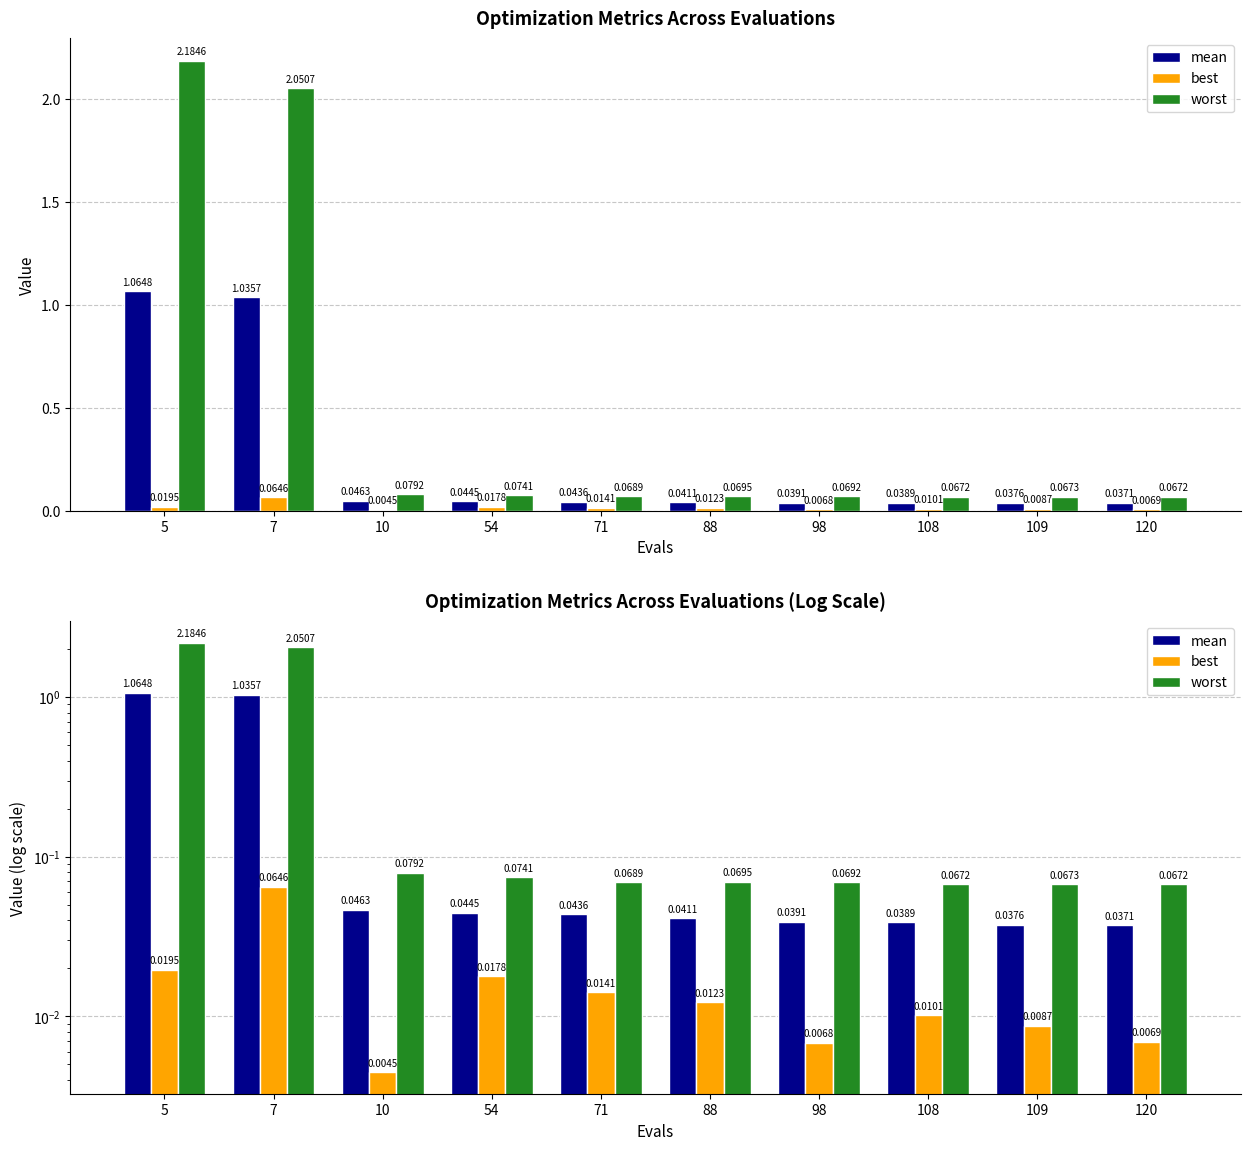

At which category is the sum across all series the highest?

5